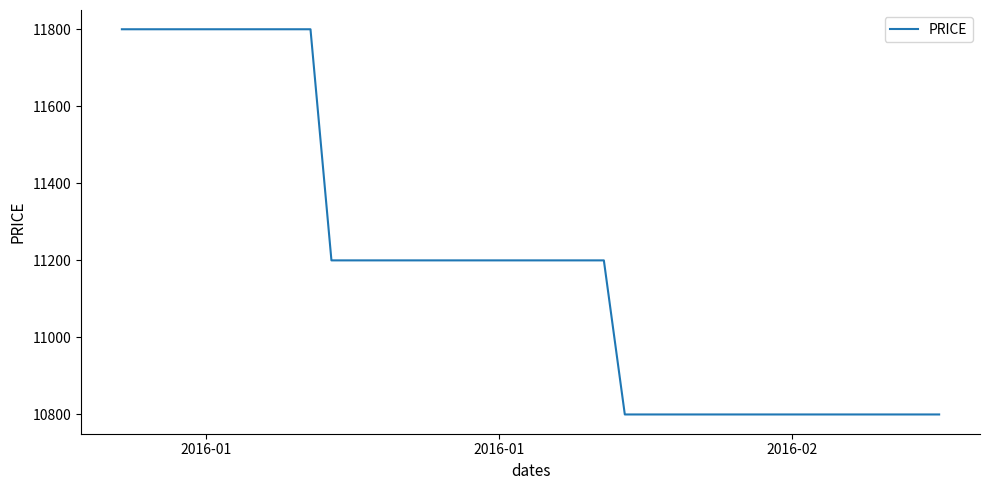

What is the difference between the maximum and minimum values?

1000